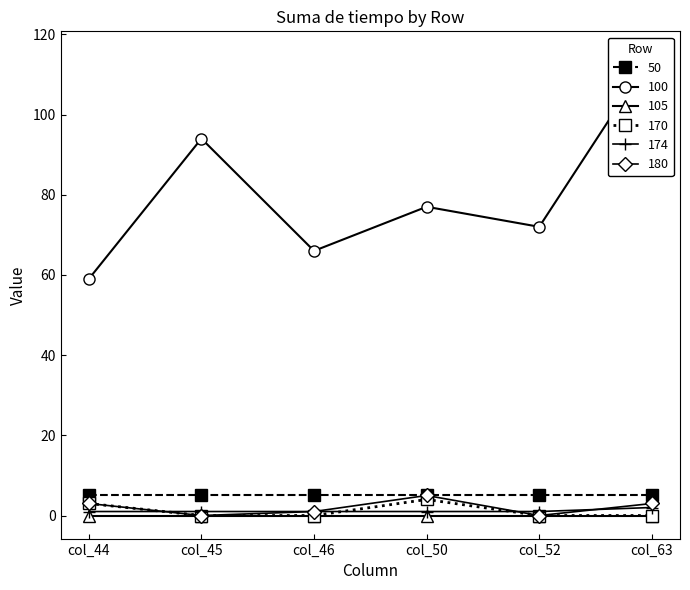

How many lines are shown in the chart?

6